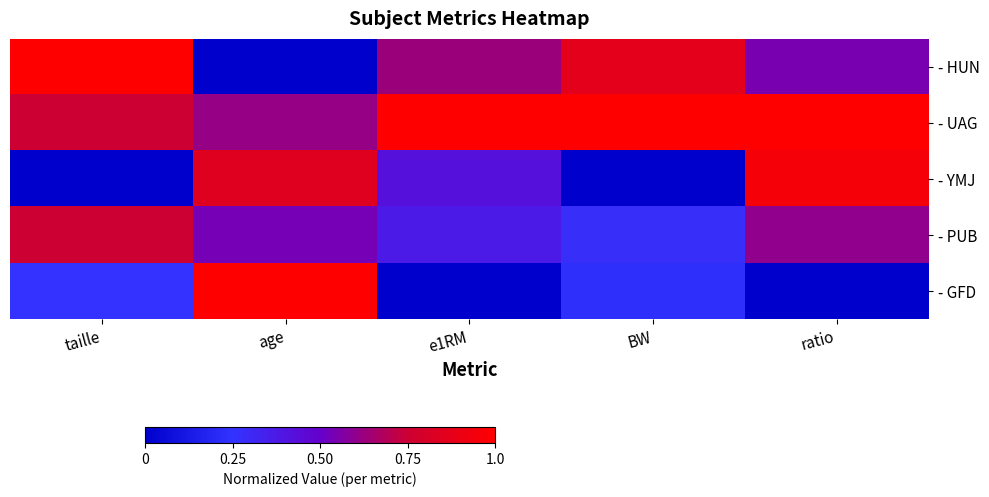

List the series in order of their peak value, highest first.

- HUN, - UAG, - GFD, - YMJ, - PUB